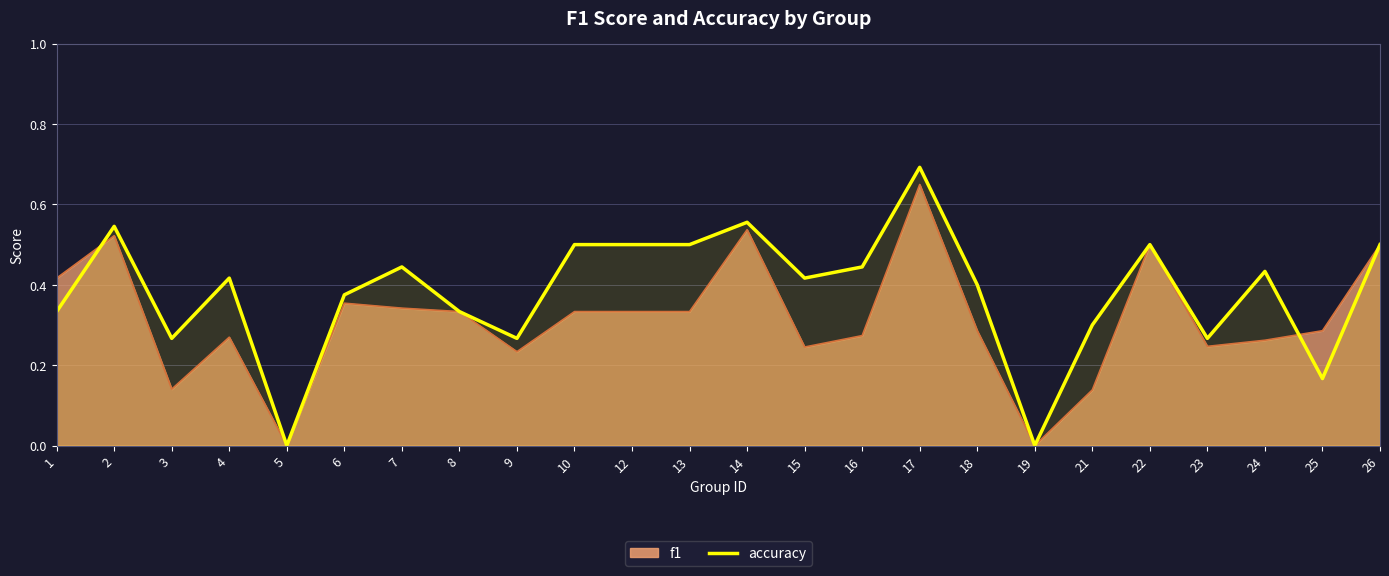

What is the sum of all values?

9.2